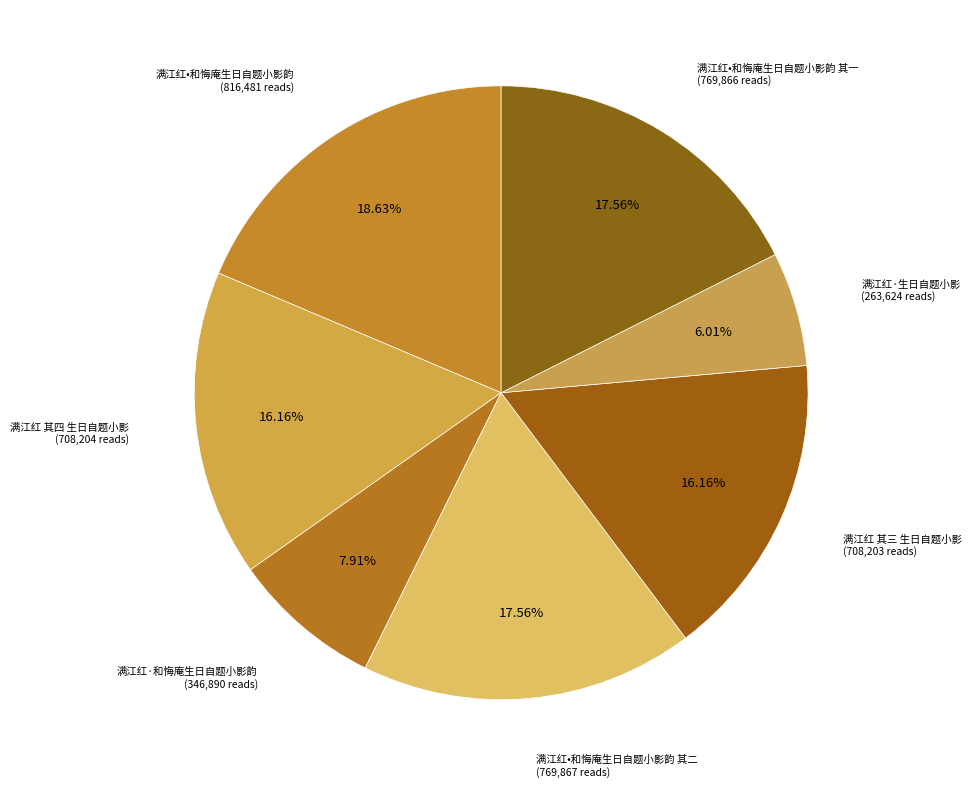

How many segments does this pie chart have?

7